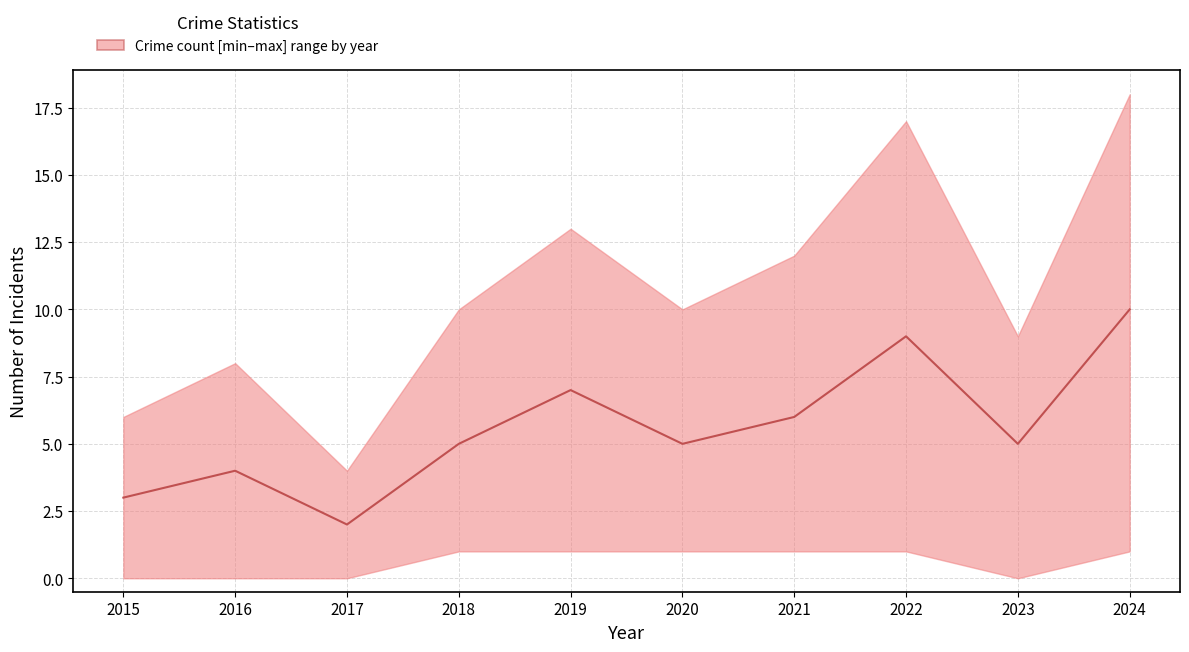

Which category has the highest value across all series?

2024